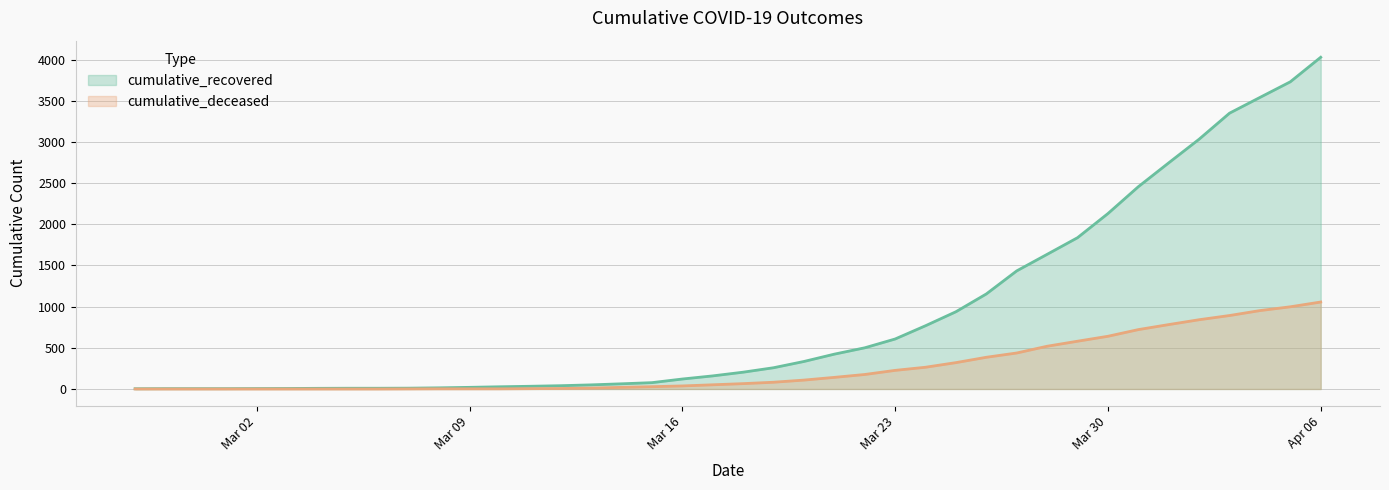

Is it true that cumulative_recovered equals 1352 at Mar 30?

False